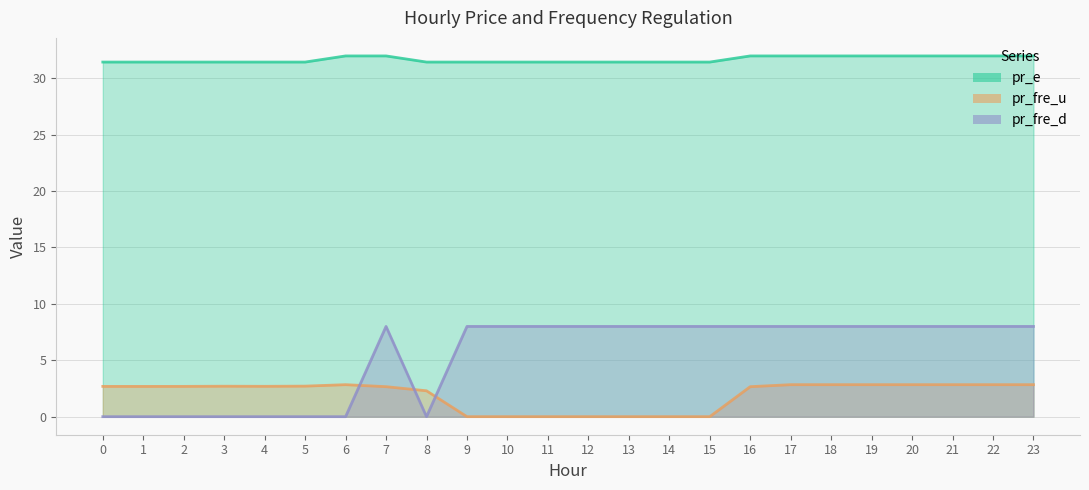

How many lines are shown in the chart?

3